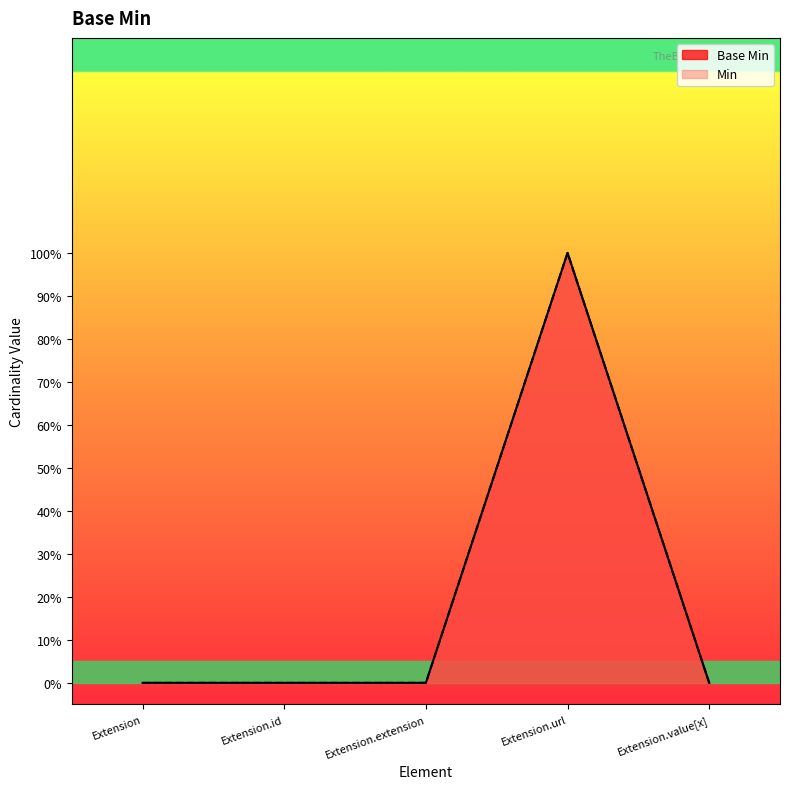

How many values exceed 0?

1